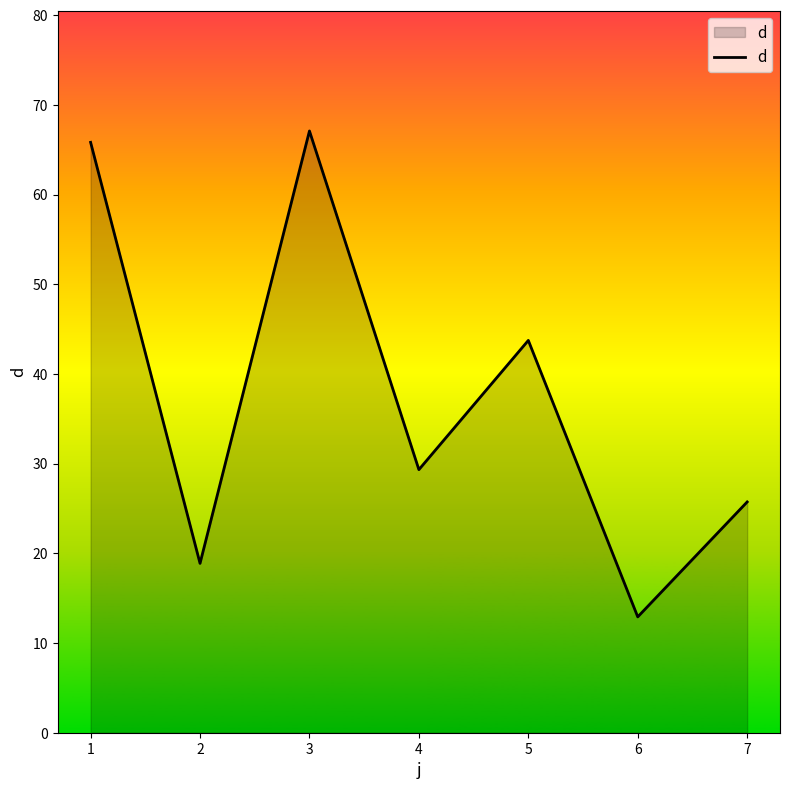

What is the approximate value at 1?

65.8